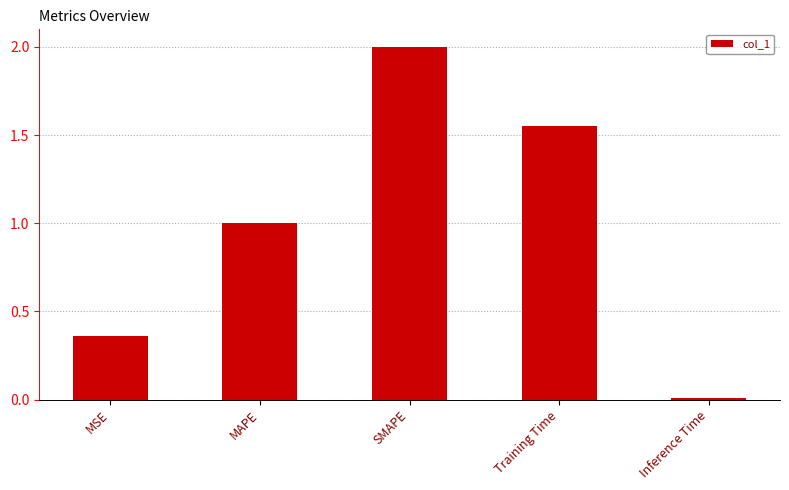

What is the label of the 3rd bar from the right?

SMAPE